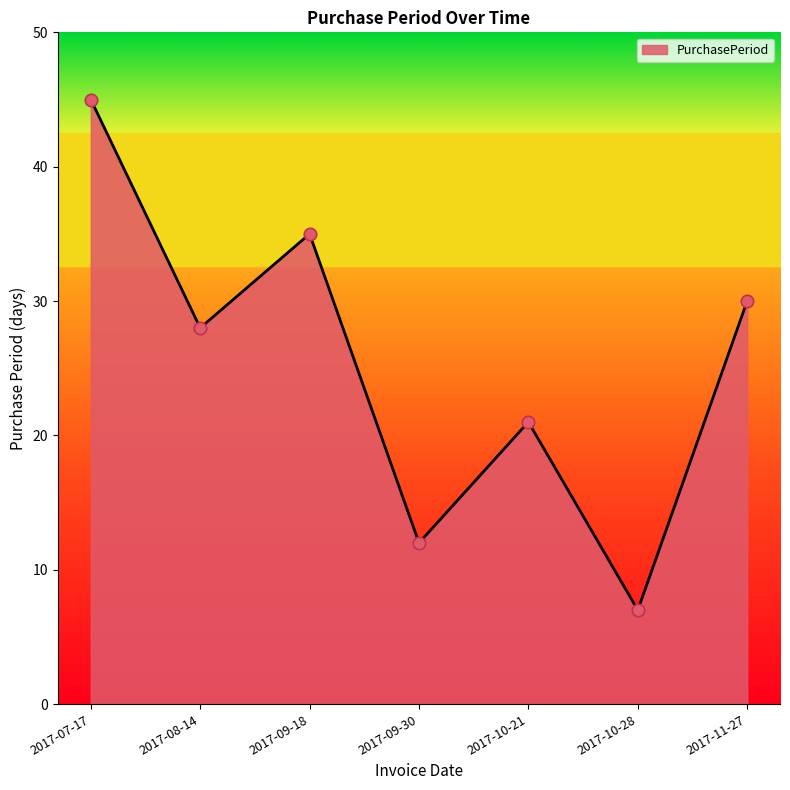

What is the change in value from 2017-07-17 to 2017-11-27?

-15